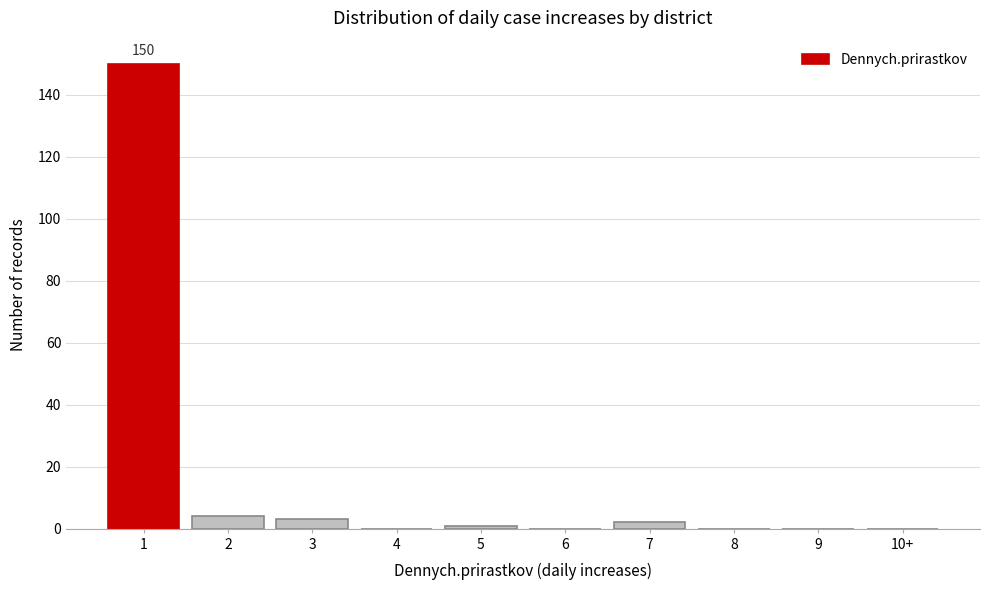

Reading right to left, transcribe all the data shown in this chart.

10+=0	9=0	8=0	7=2	6=0	5=1	4=0	3=3	2=4	1=150